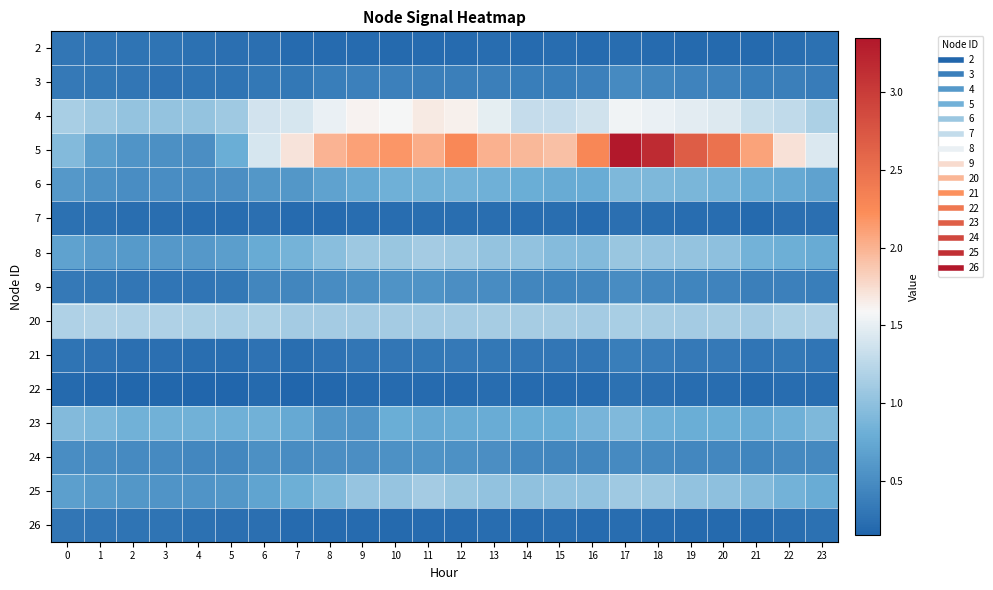

Reading left to right, list all the values displayed in this chart.

2: 0=0.3	1=0.3	2=0.3	3=0.3	4=0.3	5=0.2	6=0.2	7=0.2	8=0.2	9=0.2	10=0.2	11=0.2	12=0.2	13=0.2	14=0.2	15=0.2	16=0.2	17=0.2	18=0.2	19=0.2	20=0.2	21=0.2	22=0.2	23=0.3
3: 0=0.3	1=0.3	2=0.3	3=0.3	4=0.3	5=0.3	6=0.3	7=0.3	8=0.4	9=0.4	10=0.4	11=0.4	12=0.4	13=0.4	14=0.4	15=0.4	16=0.4	17=0.5	18=0.4	19=0.4	20=0.4	21=0.4	22=0.4	23=0.4
4: 0=1.1	1=1.1	2=1.0	3=1.0	4=1.0	5=1.1	6=1.4	7=1.4	8=1.5	9=1.6	10=1.6	11=1.7	12=1.6	13=1.5	14=1.3	15=1.3	16=1.4	17=1.6	18=1.5	19=1.5	20=1.4	21=1.3	22=1.3	23=1.2
5: 0=0.9	1=0.7	2=0.6	3=0.5	4=0.5	5=0.8	6=1.4	7=1.7	8=2.0	9=2.1	10=2.2	11=2.0	12=2.3	13=2.0	14=2.0	15=1.9	16=2.3	17=3.3	18=3.2	19=2.7	20=2.5	21=2.1	22=1.7	23=1.4
6: 0=0.6	1=0.5	2=0.5	3=0.5	4=0.5	5=0.5	6=0.6	7=0.6	8=0.7	9=0.8	10=0.8	11=0.8	12=0.8	13=0.8	14=0.8	15=0.8	16=0.8	17=0.9	18=0.9	19=0.9	20=0.8	21=0.8	22=0.8	23=0.7
7: 0=0.3	1=0.3	2=0.2	3=0.2	4=0.2	5=0.2	6=0.2	7=0.2	8=0.2	9=0.2	10=0.2	11=0.2	12=0.2	13=0.2	14=0.2	15=0.2	16=0.2	17=0.2	18=0.2	19=0.2	20=0.2	21=0.2	22=0.2	23=0.2
8: 0=0.7	1=0.6	2=0.6	3=0.6	4=0.6	5=0.7	6=0.8	7=0.9	8=1.0	9=1.1	10=1.1	11=1.1	12=1.1	13=1.0	14=1.0	15=0.9	16=0.9	17=1.0	18=1.0	19=1.0	20=1.0	21=0.8	22=0.8	23=0.8
9: 0=0.3	1=0.3	2=0.3	3=0.3	4=0.3	5=0.3	6=0.4	7=0.4	8=0.5	9=0.5	10=0.6	11=0.6	12=0.5	13=0.5	14=0.4	15=0.4	16=0.4	17=0.5	18=0.5	19=0.4	20=0.4	21=0.4	22=0.4	23=0.4
20: 0=1.2	1=1.2	2=1.2	3=1.2	4=1.2	5=1.2	6=1.2	7=1.1	8=1.1	9=1.1	10=1.1	11=1.1	12=1.1	13=1.1	14=1.1	15=1.1	16=1.1	17=1.1	18=1.1	19=1.1	20=1.1	21=1.1	22=1.2	23=1.2
21: 0=0.3	1=0.3	2=0.2	3=0.2	4=0.2	5=0.2	6=0.3	7=0.2	8=0.3	9=0.3	10=0.3	11=0.3	12=0.3	13=0.3	14=0.3	15=0.3	16=0.3	17=0.4	18=0.4	19=0.3	20=0.3	21=0.3	22=0.3	23=0.3
22: 0=0.2	1=0.2	2=0.2	3=0.2	4=0.1	5=0.2	6=0.2	7=0.2	8=0.2	9=0.2	10=0.2	11=0.2	12=0.2	13=0.2	14=0.2	15=0.2	16=0.2	17=0.3	18=0.2	19=0.2	20=0.2	21=0.2	22=0.2	23=0.2
23: 0=0.9	1=0.9	2=0.8	3=0.8	4=0.8	5=0.8	6=0.8	7=0.8	8=0.6	9=0.6	10=0.8	11=0.8	12=0.8	13=0.8	14=0.8	15=0.8	16=0.9	17=0.9	18=0.8	19=0.8	20=0.8	21=0.8	22=0.8	23=0.9
24: 0=0.5	1=0.5	2=0.5	3=0.5	4=0.5	5=0.5	6=0.5	7=0.5	8=0.5	9=0.5	10=0.5	11=0.6	12=0.5	13=0.5	14=0.5	15=0.4	16=0.4	17=0.5	18=0.5	19=0.5	20=0.5	21=0.4	22=0.5	23=0.5
25: 0=0.7	1=0.6	2=0.6	3=0.6	4=0.6	5=0.6	6=0.7	7=0.8	8=0.9	9=1.0	10=1.0	11=1.1	12=1.1	13=1.0	14=1.0	15=1.0	16=1.0	17=1.1	18=1.1	19=1.0	20=1.0	21=0.9	22=0.8	23=0.8
26: 0=0.3	1=0.3	2=0.3	3=0.3	4=0.3	5=0.2	6=0.2	7=0.2	8=0.2	9=0.2	10=0.2	11=0.2	12=0.2	13=0.2	14=0.2	15=0.2	16=0.2	17=0.2	18=0.2	19=0.2	20=0.2	21=0.2	22=0.2	23=0.3